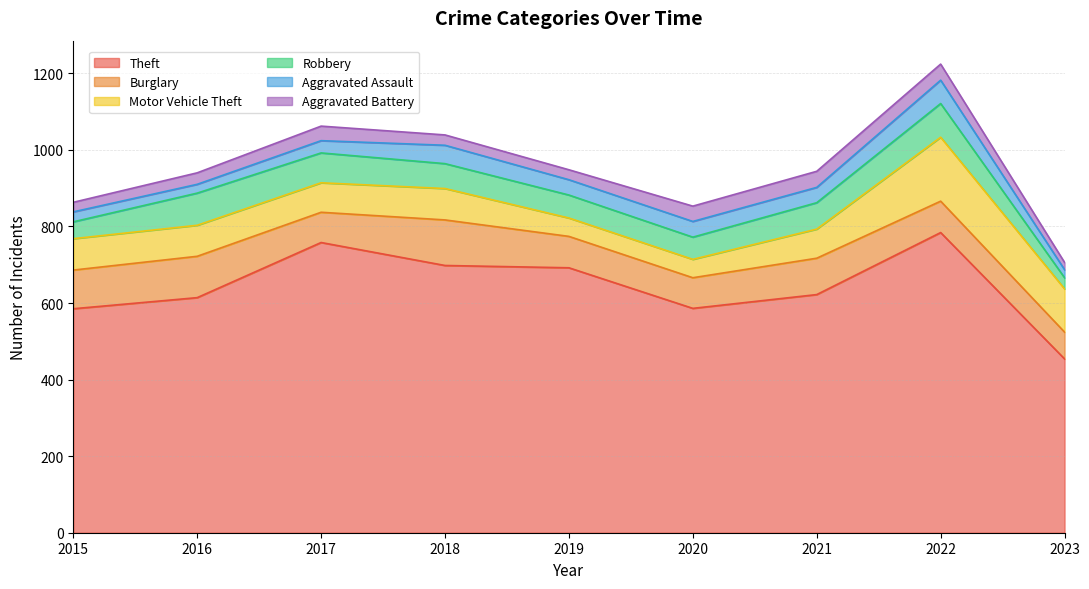

Reading left to right, extract all data points from this chart.

Theft: 2015=585	2016=614	2017=758	2018=698	2019=692	2020=586	2021=622	2022=784	2023=454
Burglary: 2015=101	2016=108	2017=79	2018=119	2019=82	2020=80	2021=95	2022=82	2023=70
Motor Vehicle Theft: 2015=82	2016=81	2017=77	2018=82	2019=48	2020=48	2021=76	2022=167	2023=113
Robbery: 2015=44	2016=84	2017=78	2018=65	2019=60	2020=58	2021=69	2022=88	2023=29
Aggravated Assault: 2015=26	2016=23	2017=32	2018=48	2019=40	2020=41	2021=40	2022=61	2023=21
Aggravated Battery: 2015=25	2016=30	2017=38	2018=27	2019=26	2020=40	2021=42	2022=42	2023=19